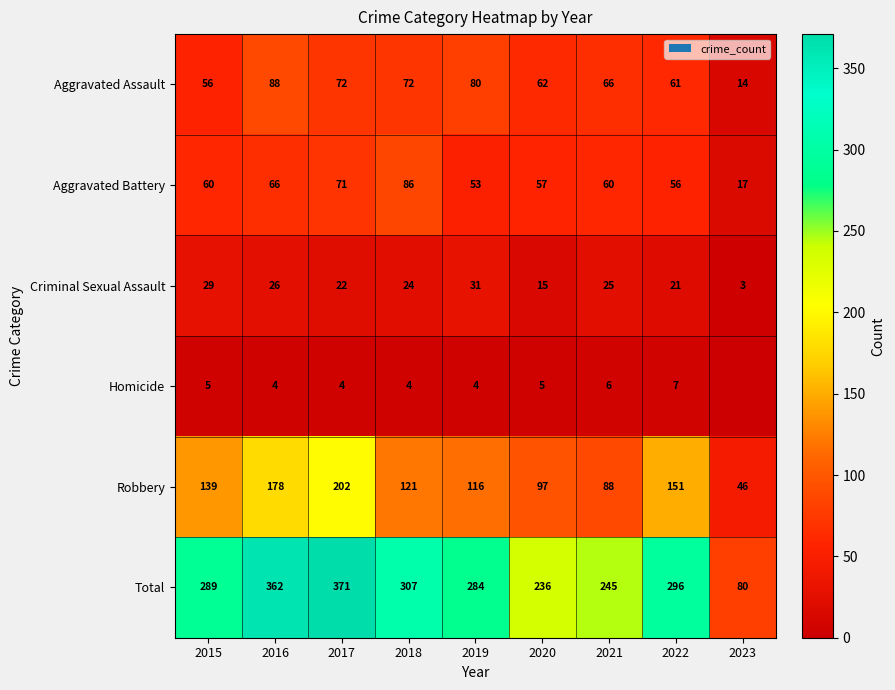

How many values in the Aggravated Assault series are below 66?

4